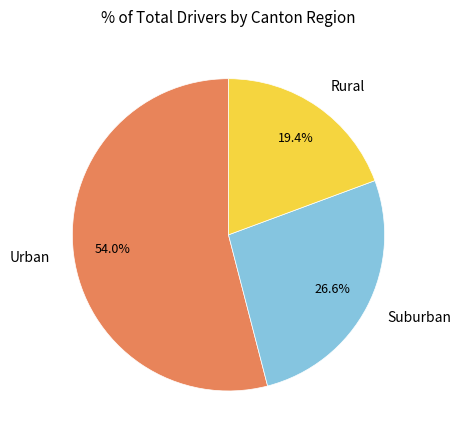

What is the ratio of the value at Rural to the value at Suburban?

0.7